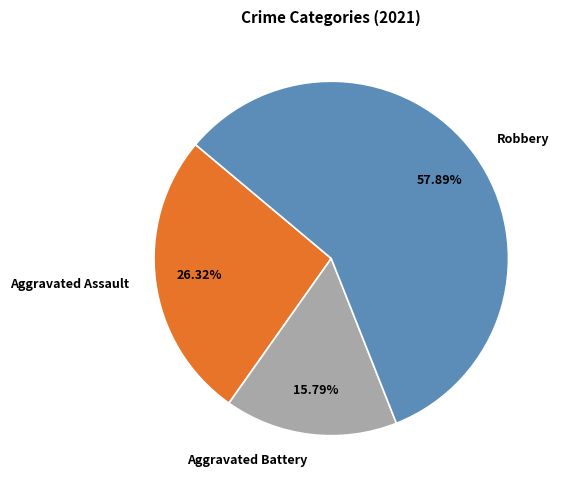

What percentage is NOT represented by Aggravated Assault?

73.7%